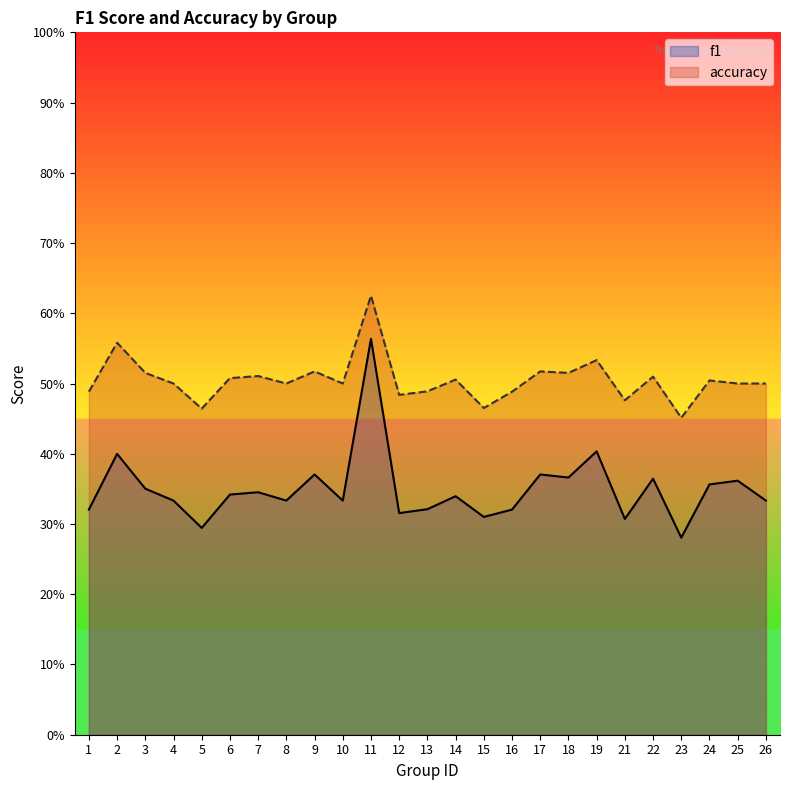

What is the value of the f1 point at the 5th from the left?

0.3